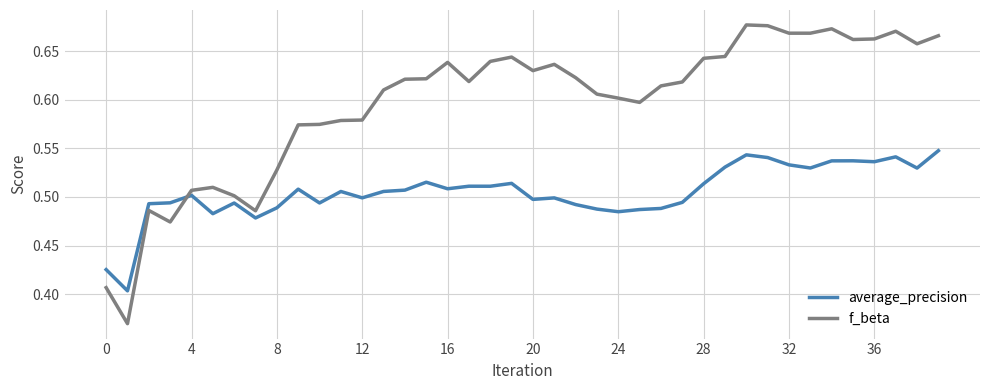

In average_precision, how many points are lower than both neighbors (excluding endpoints)?

12